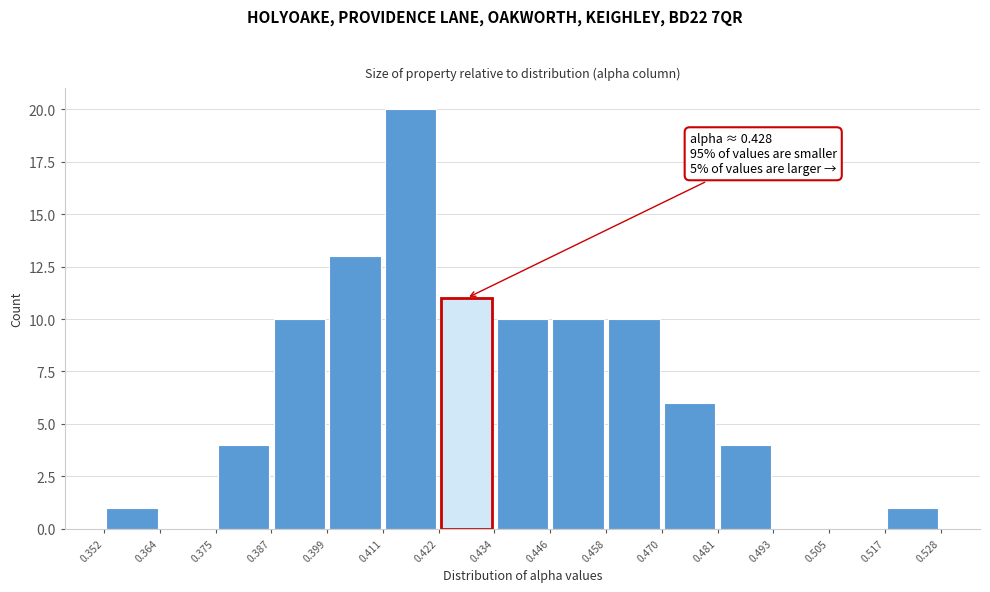

Which range on the x-axis has the tallest bar?

0.411 to 0.422